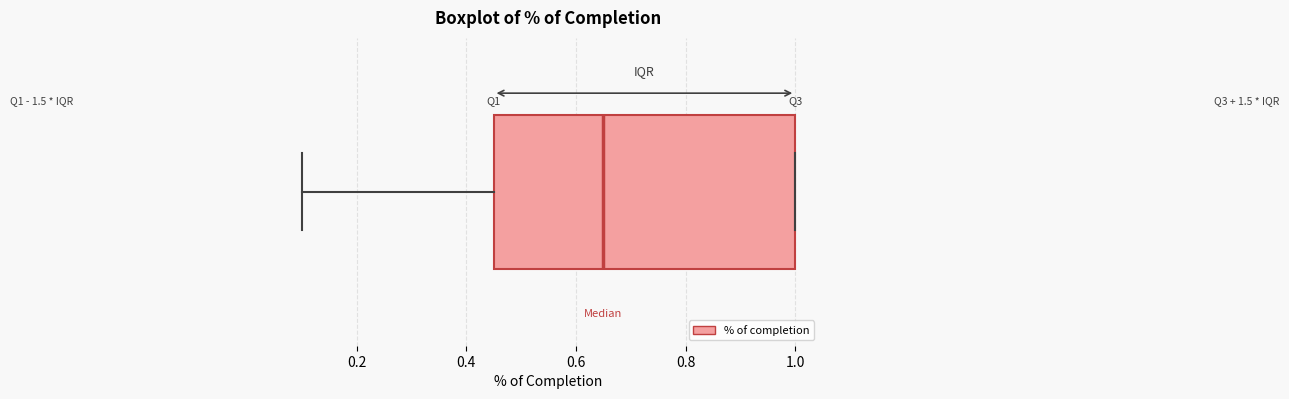

Where does the left whisker of the box end on the x-axis? The values are not printed on the chart, so give them approximately, as read against the axis.

0.10